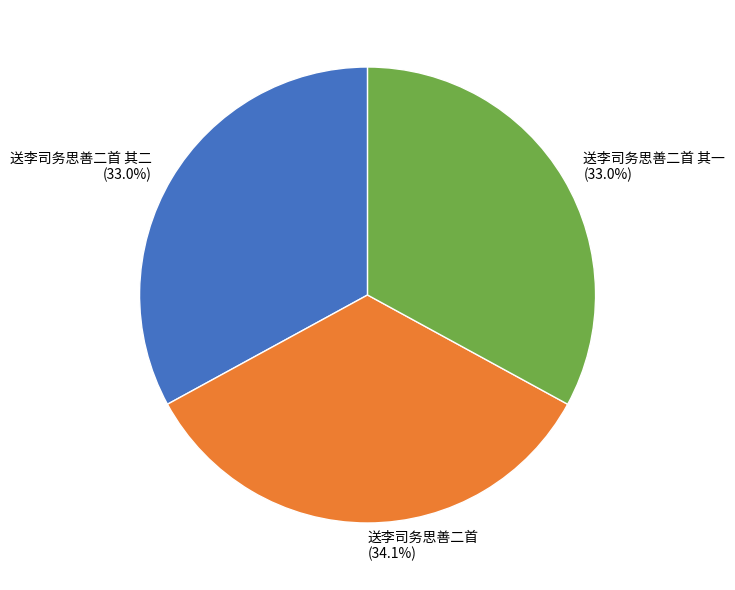

What percentage is NOT represented by 送李司务思善二首 其二 (33.0%)?

67.0%